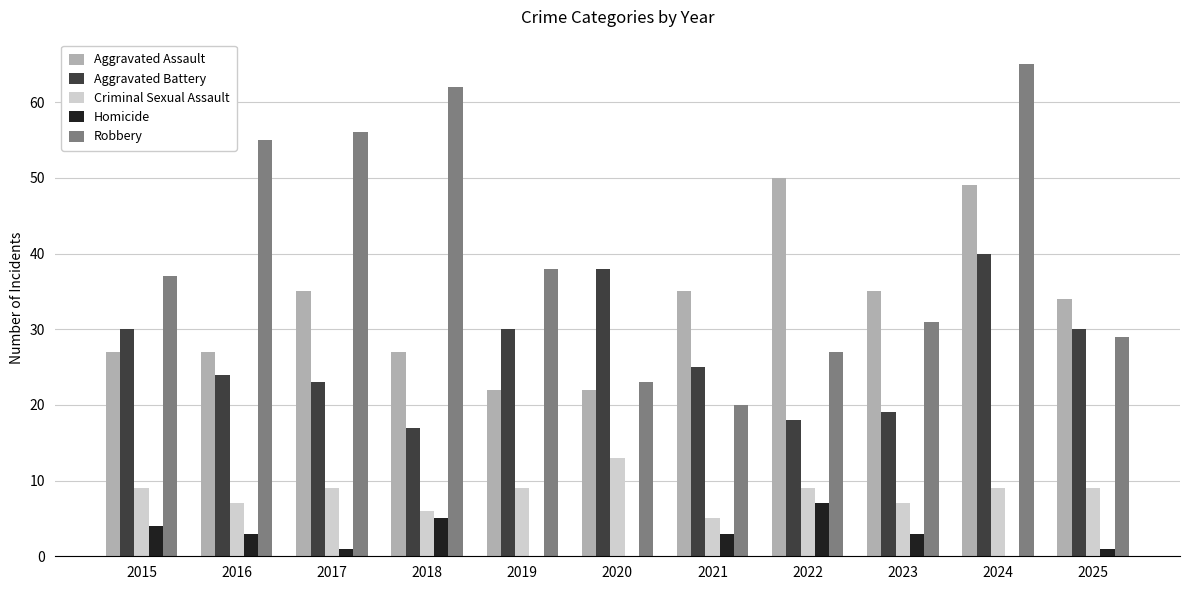

At which category is the sum across all series the highest?

2024